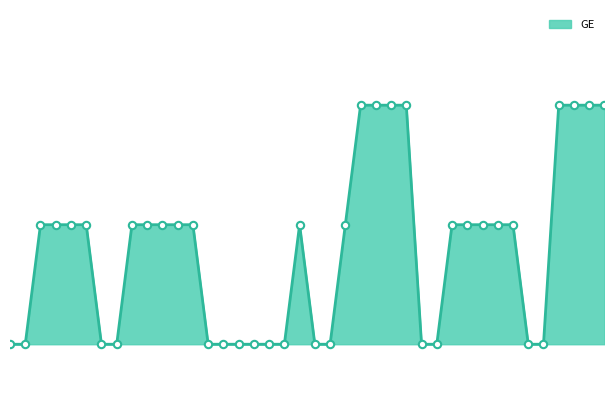

Is this an area chart (filled region under the line)?

Yes